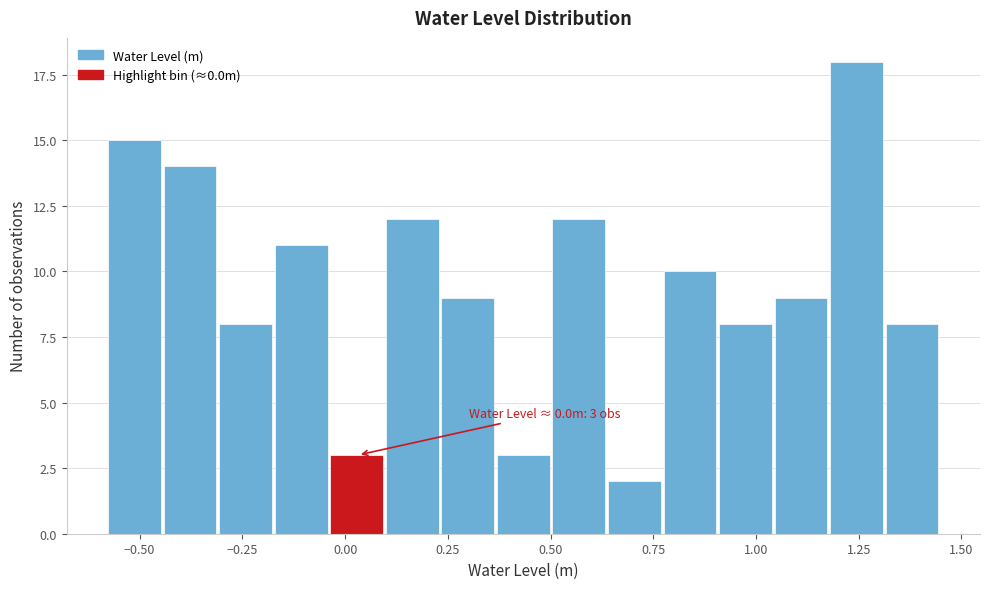

Around what value on the x-axis is the tallest bar? Give the approximate position of its centre, as read against the axis.

1.25